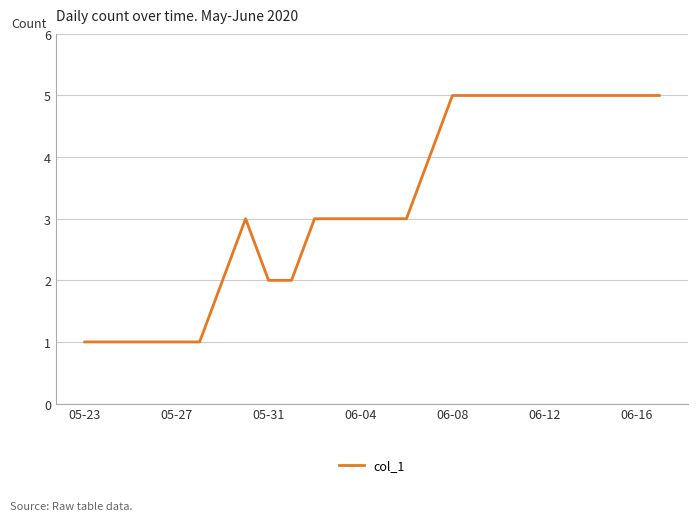

What is the greatest value displayed?

5